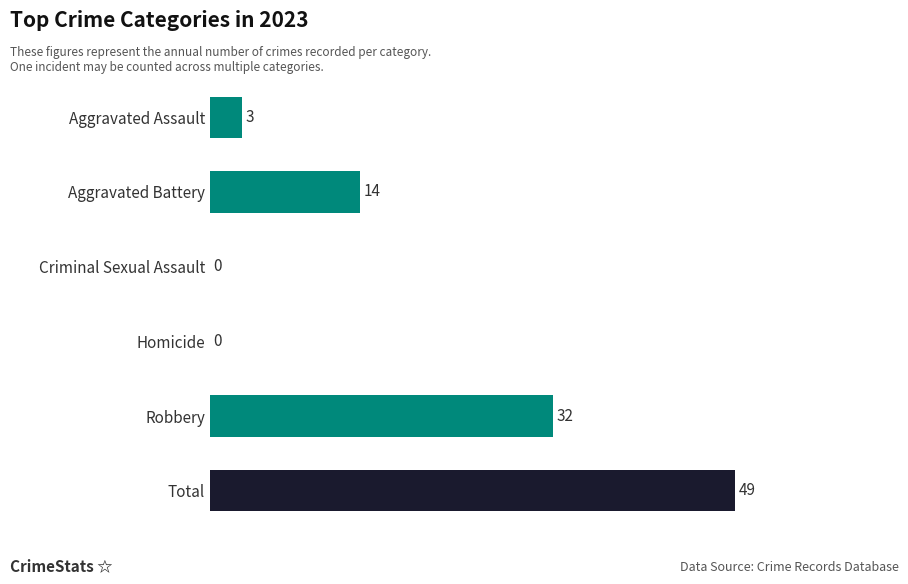

What is the sum of all values?

98